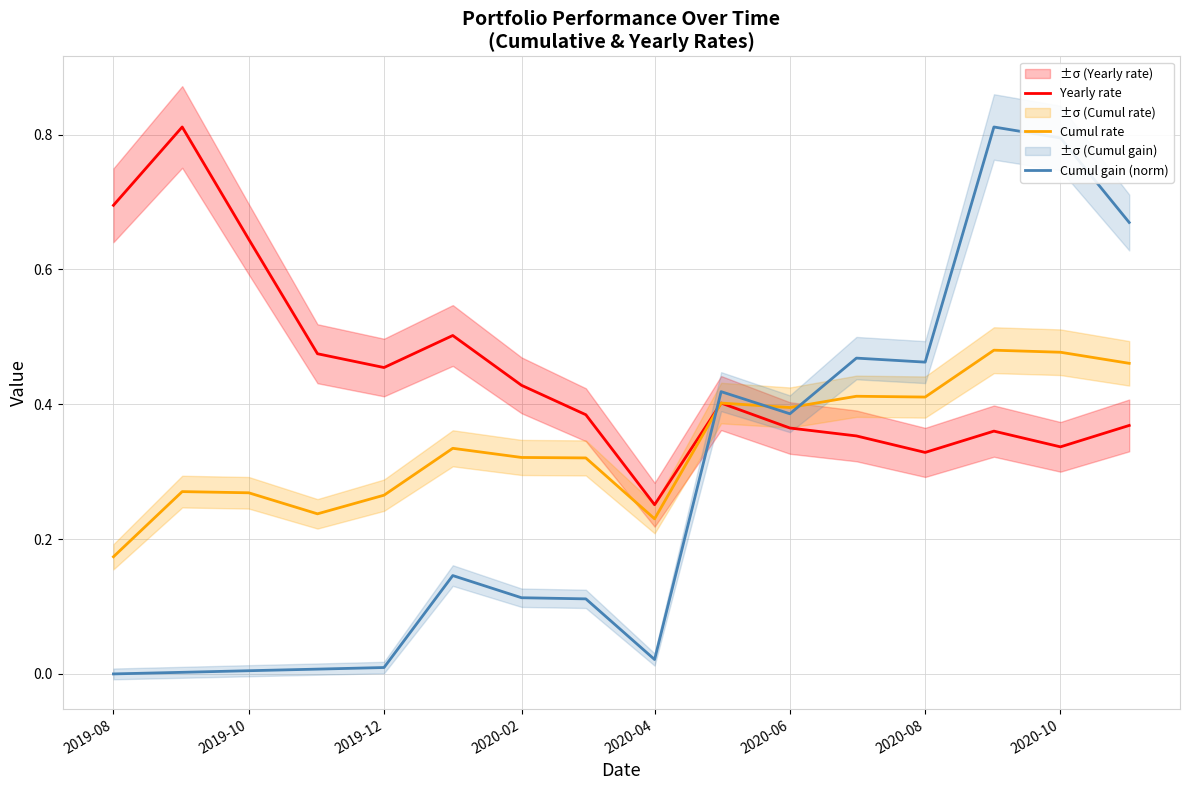

Reading left to right, what are all the values shown in this chart?

Yearly rate: 0.7	0.8	0.6	0.5	0.5	0.5	0.4	0.4	0.3	0.4	0.4	0.4	0.3	0.4	0.3	0.4
Cumul rate: 0.2	0.3	0.3	0.2	0.3	0.3	0.3	0.3	0.2	0.4	0.4	0.4	0.4	0.5	0.5	0.5
Cumul gain (norm): 0.0	0.0	0.0	0.0	0.0	0.1	0.1	0.1	0.0	0.4	0.4	0.5	0.5	0.8	0.8	0.7